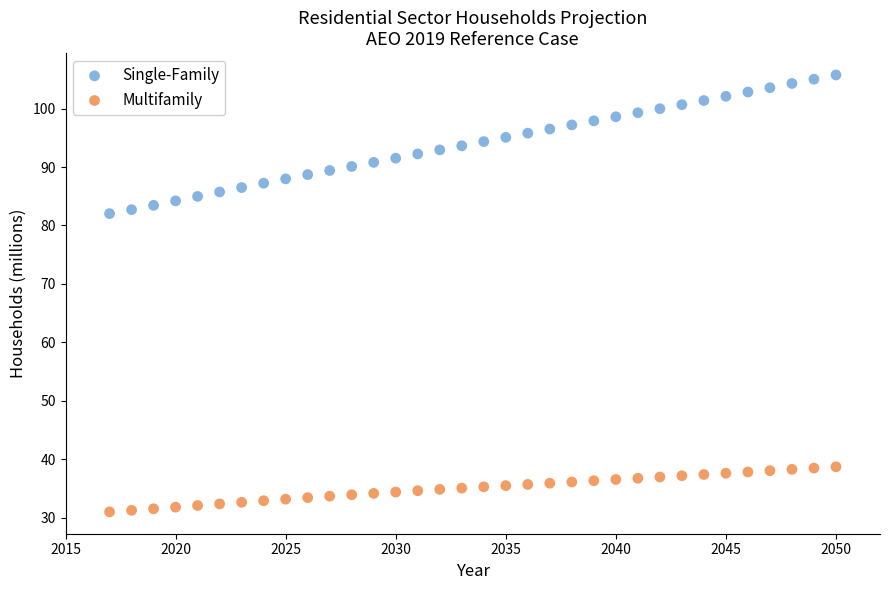

Which series contains the highest Y value?

Single-Family